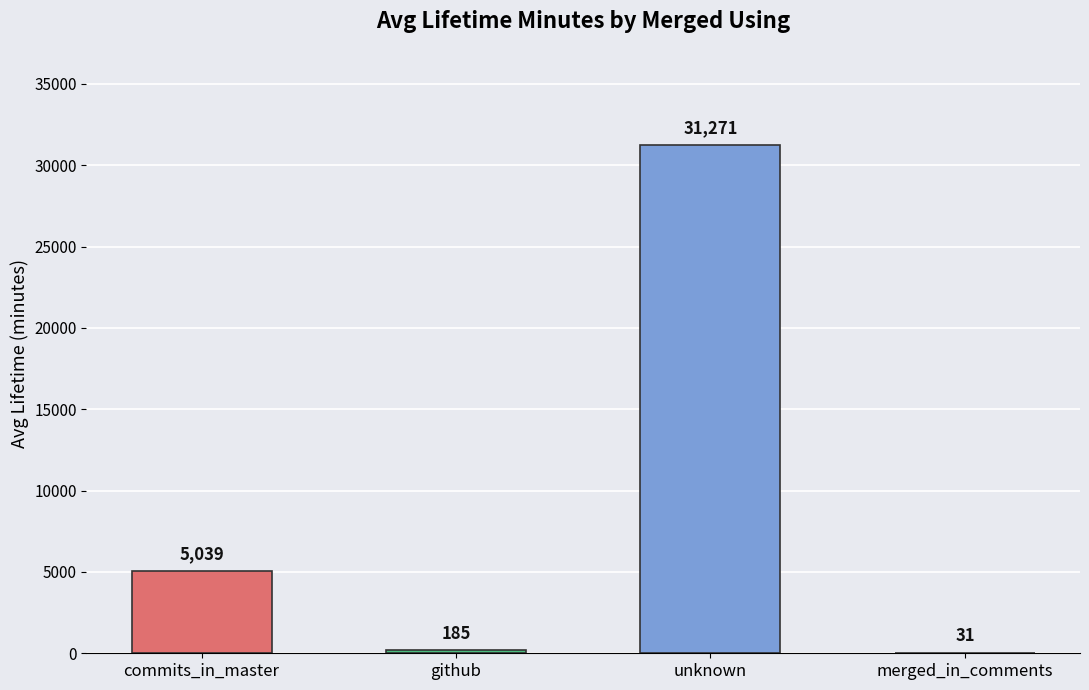

Count the number of values greater than 5039.

2